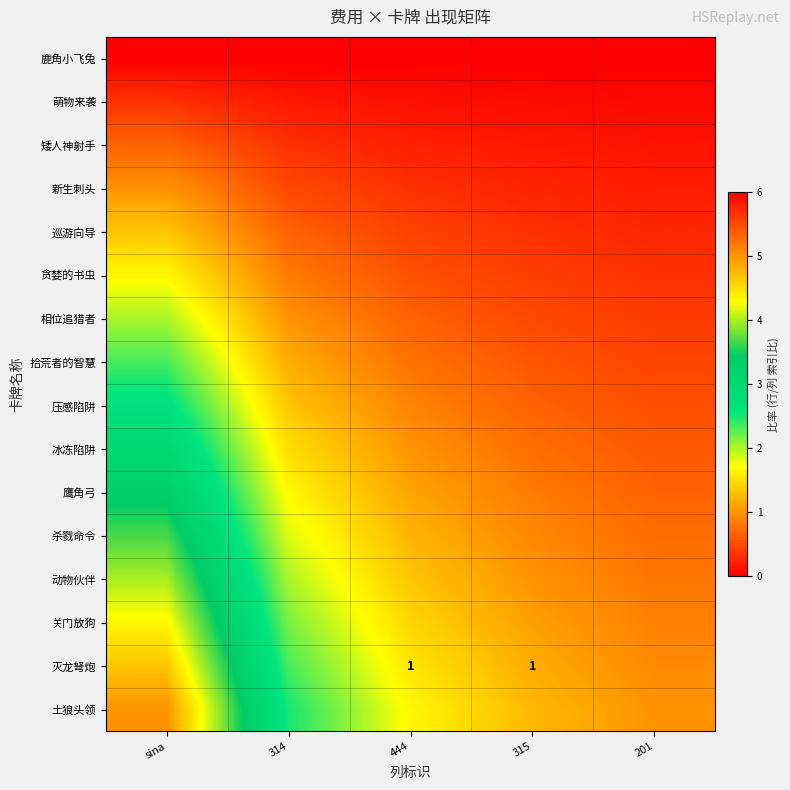

What is the total value across all series at 201?

8.0